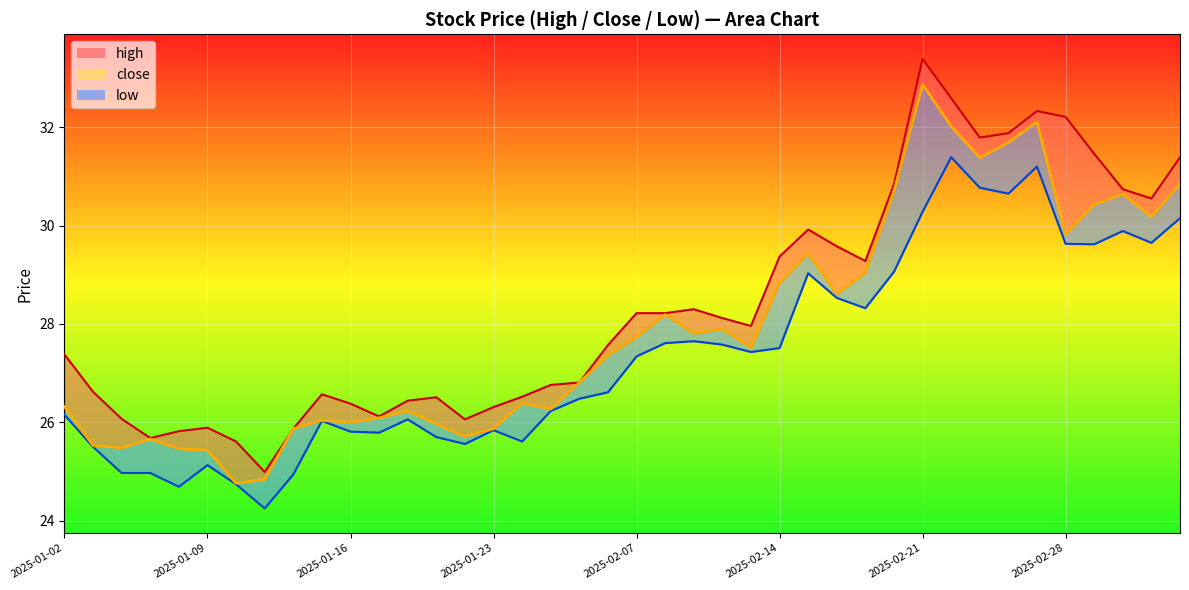

What is the value of the low point at the 27th from the left?

29.0